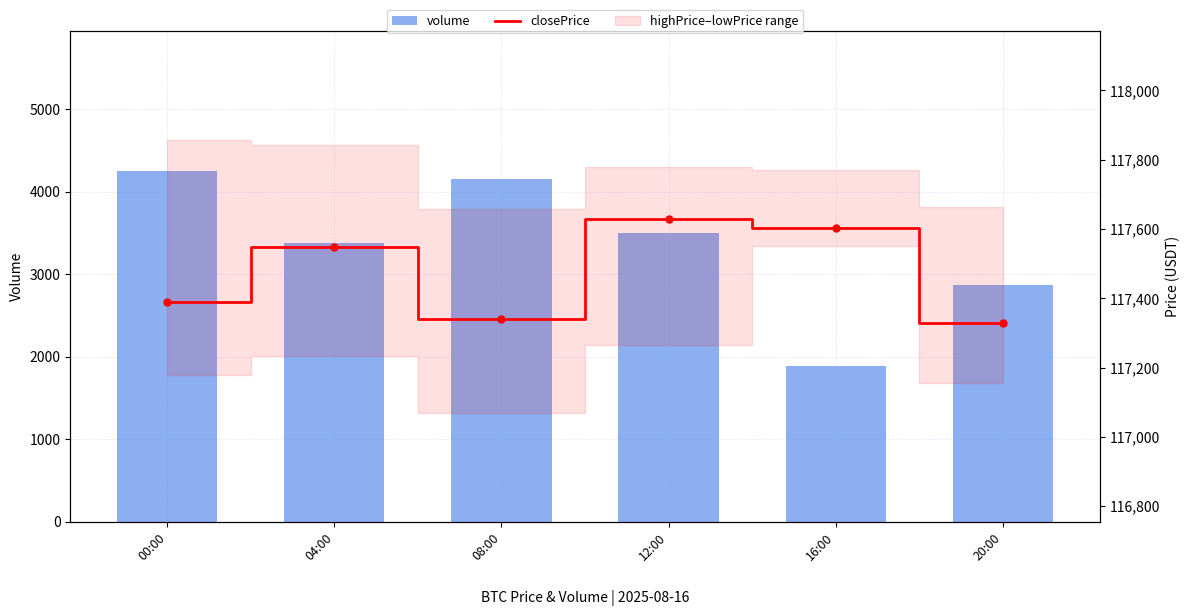

Reading left to right, extract all data points from this chart.

volume: 4250.3	3377.0	4152.4	3496.1	1890.3	2865.8
closePrice: 117390.2	117547.6	117340.0	117627.7	117603.0	117327.7